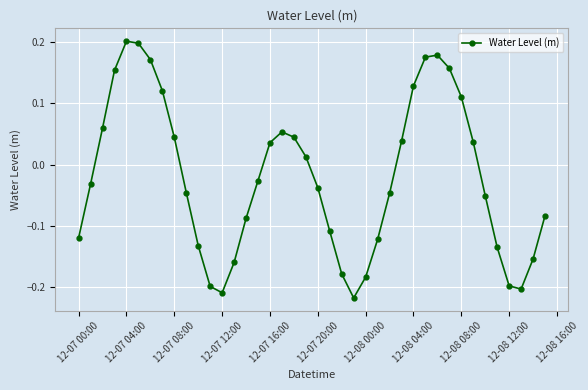

What is the difference between the maximum and second lowest values?

0.4